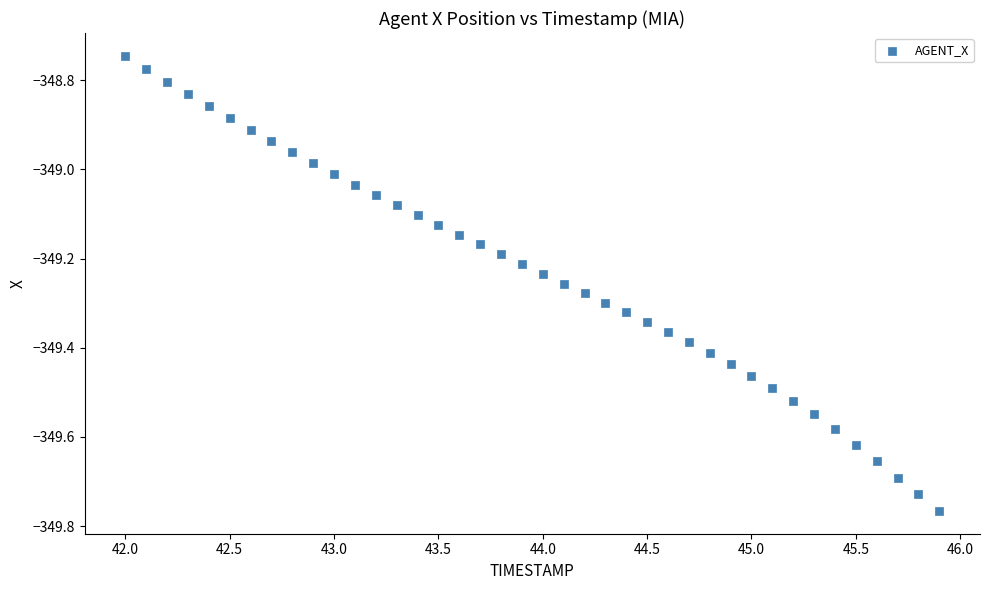

What is the range of X values (max minus min)?

3.9